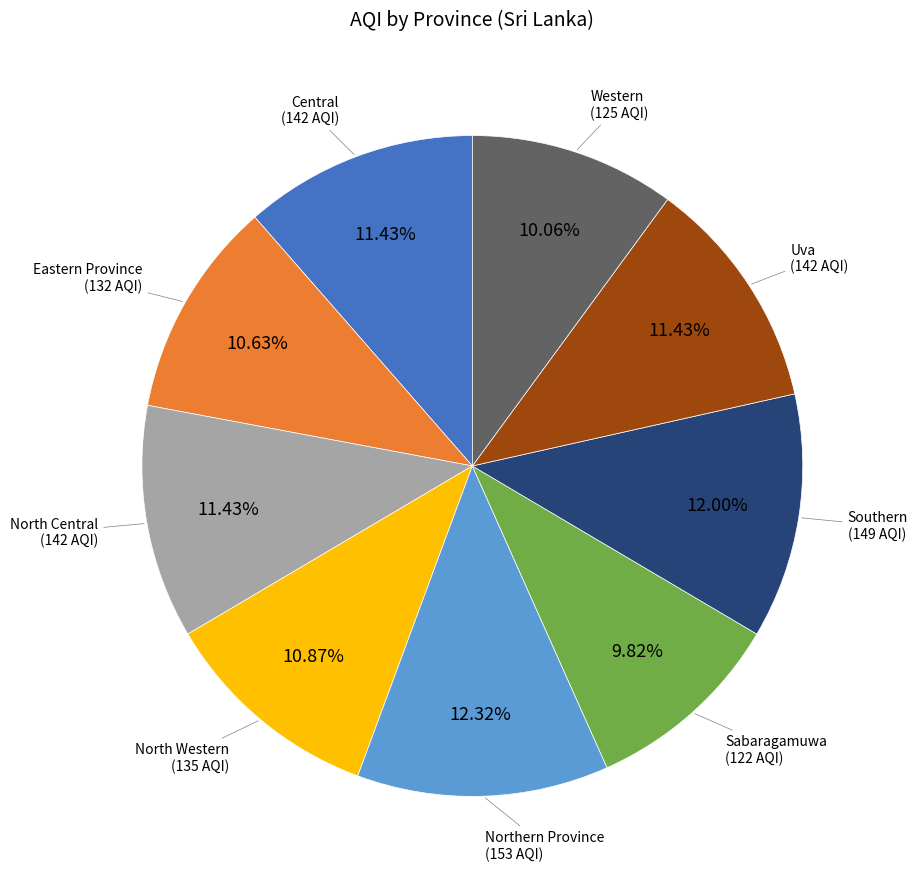

Is there any slice that represents more than half of the pie?

No